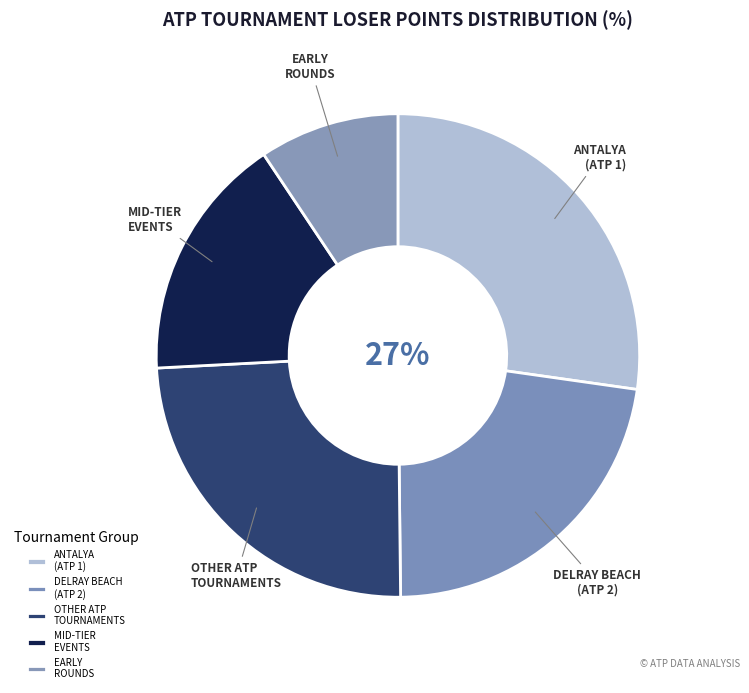

Is the sum of DELRAY BEACH (ATP 2) and MID-TIER EVENTS greater than half?

No